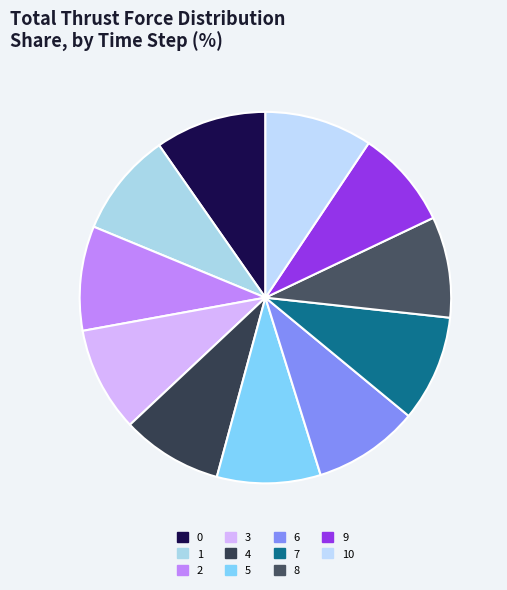

Do 1 and 4 together represent more than half of the pie?

No